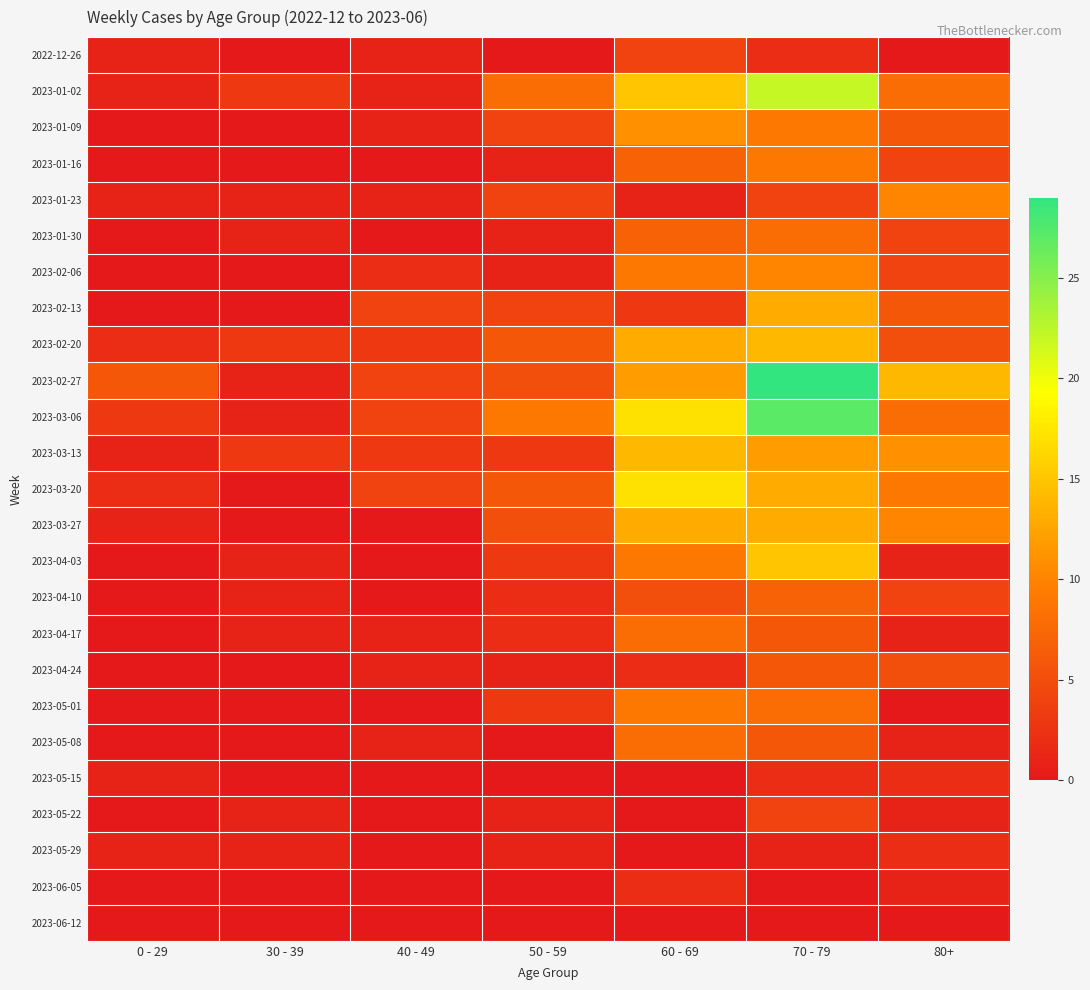

How many series are shown in this chart?

25